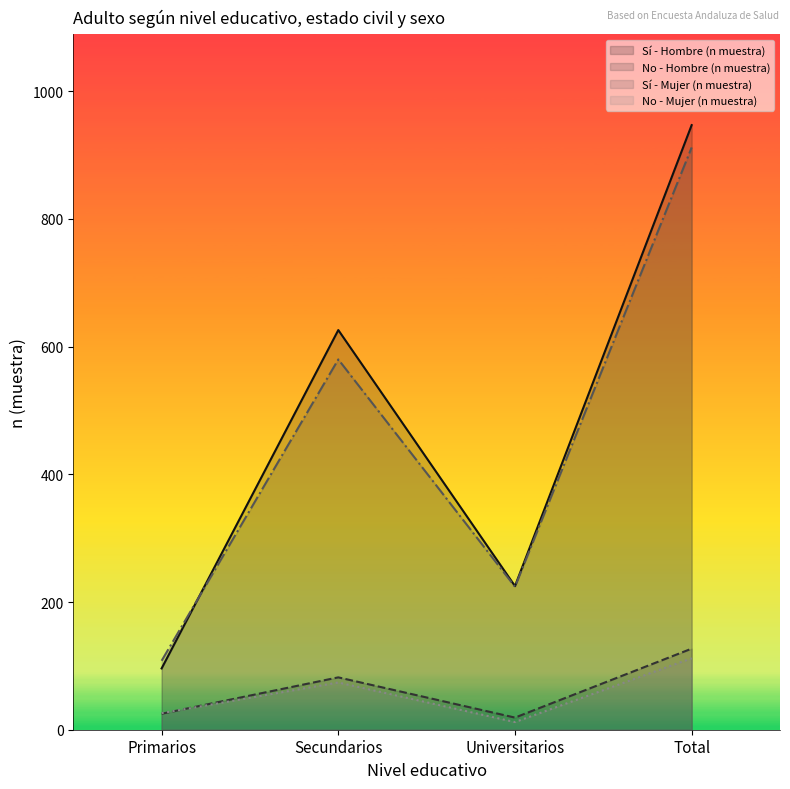

Where does the No - Mujer (n muestra) series first go above 74?

Total